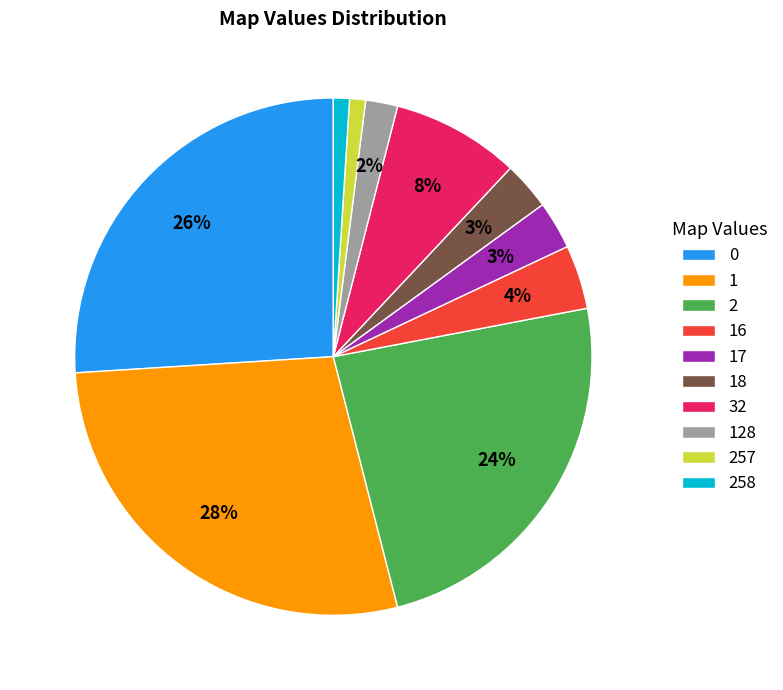

To the nearest percent, what portion does 18 represent?

3%